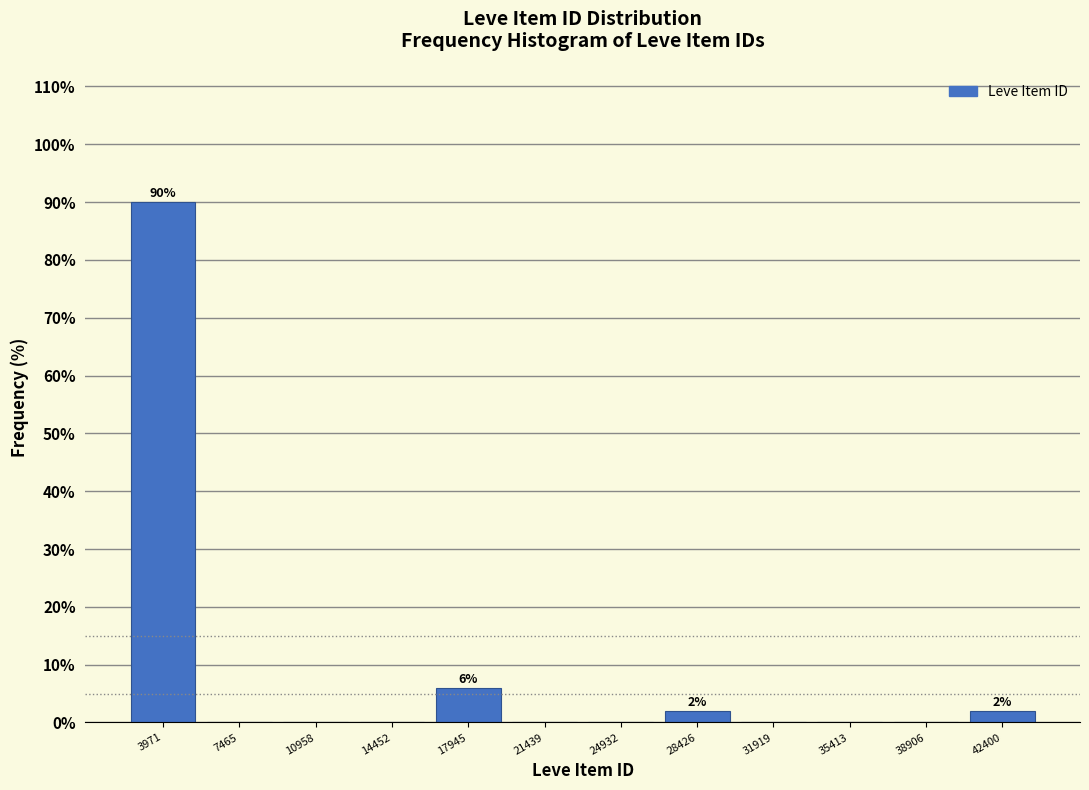

Over which range of the x-axis is the bar tallest?

2000 to 5500